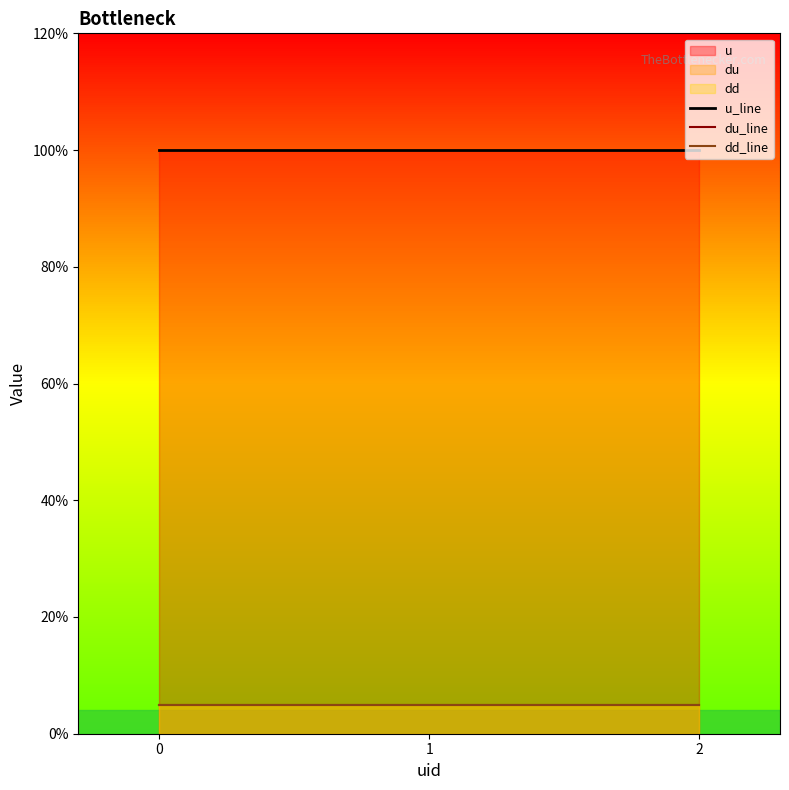

At 0, list the series in order from smallest to largest.

du_line, dd_line, u_line